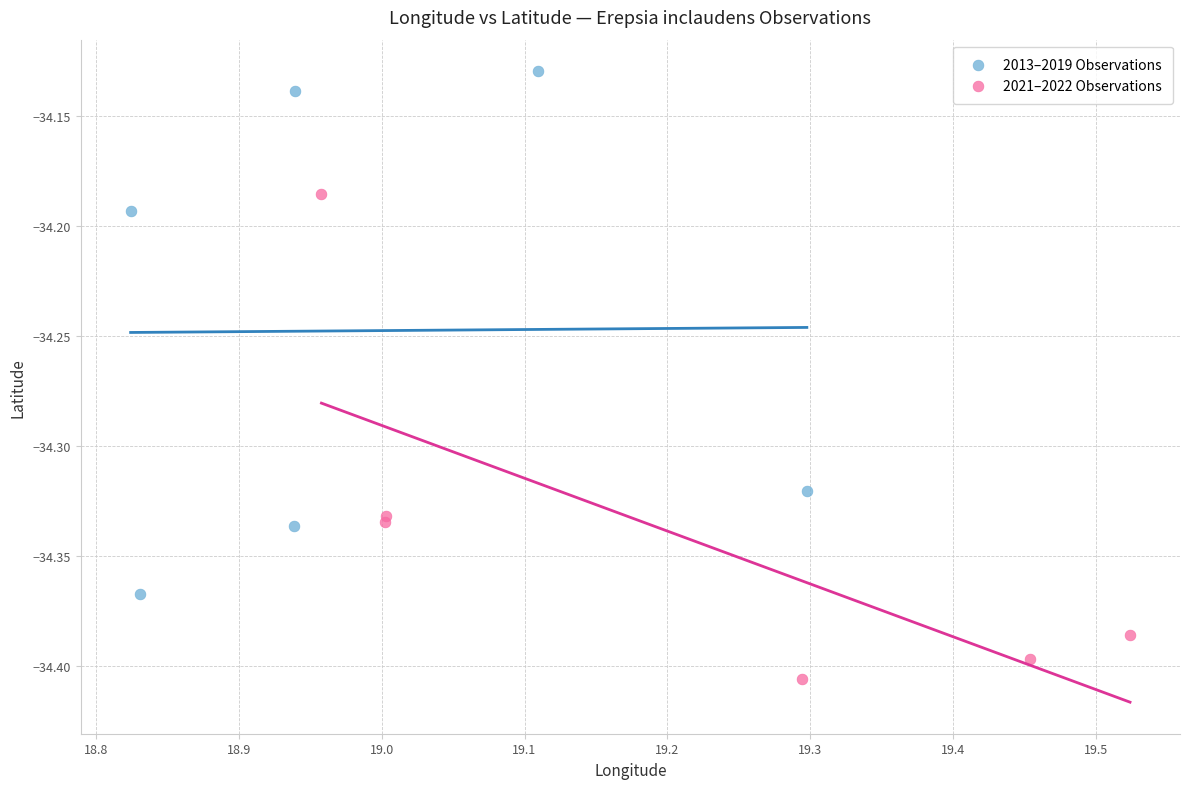

Which series contains the highest Y value?

2013–2019 Observations